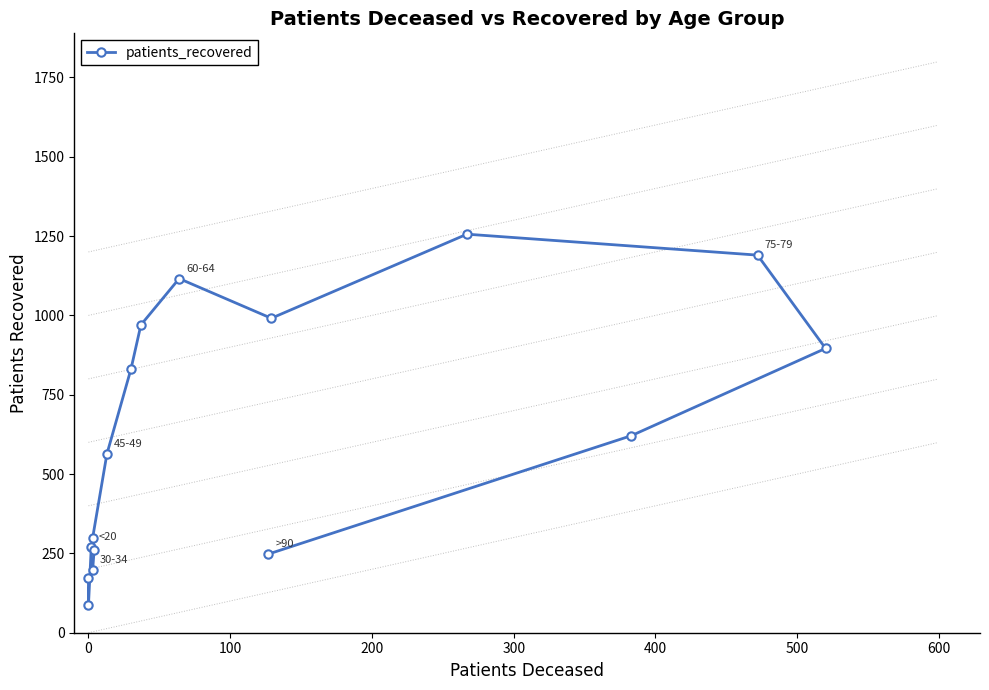

What is the value of the 5th point from the left?

261